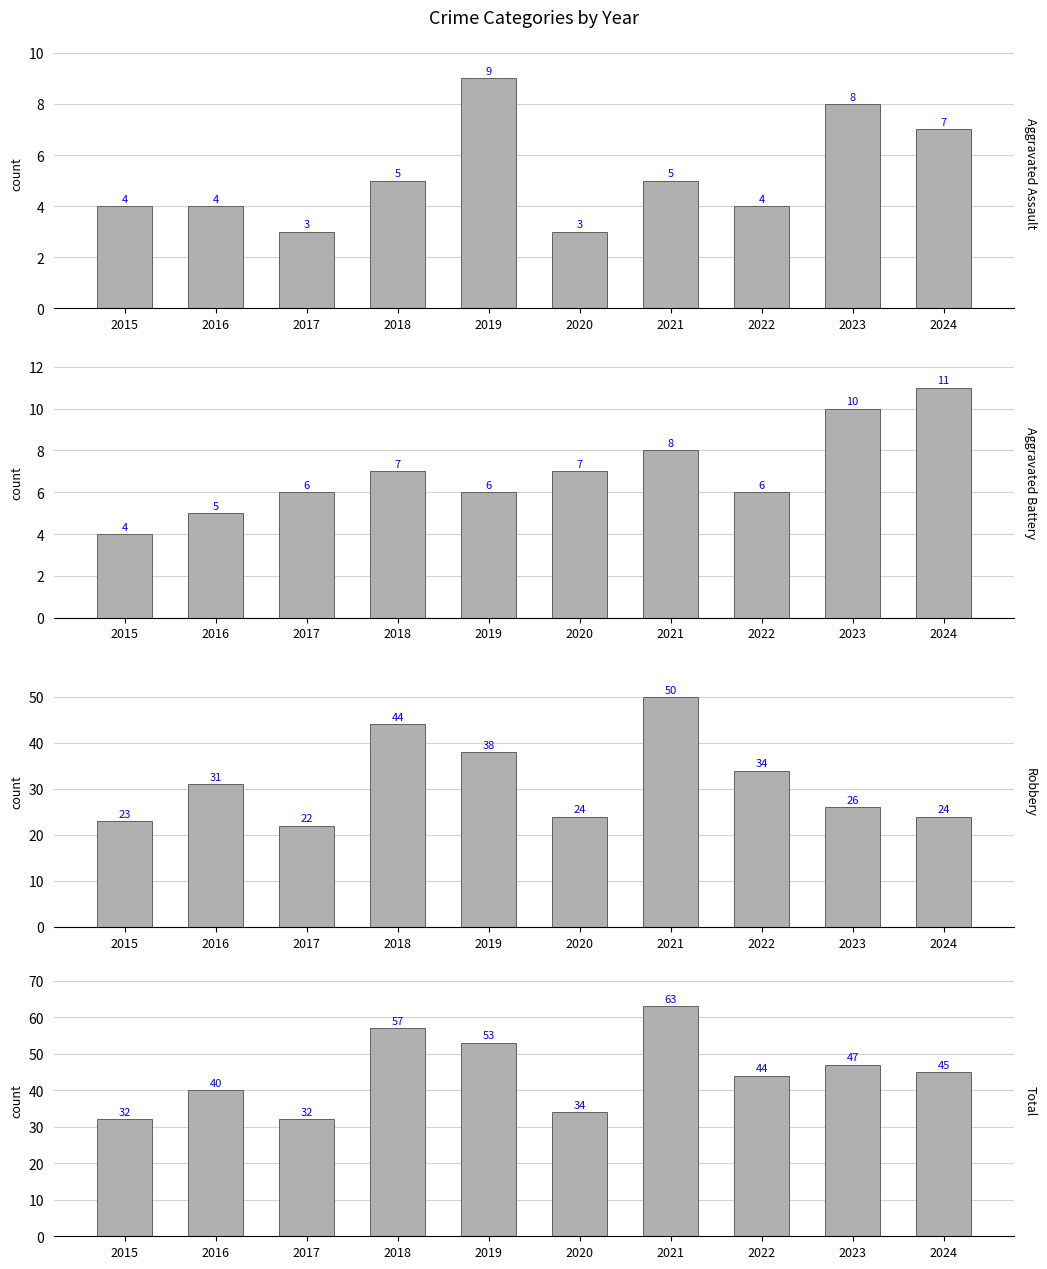

What are all the series names shown in the legend?

Aggravated Assault, Aggravated Battery, Robbery, Total